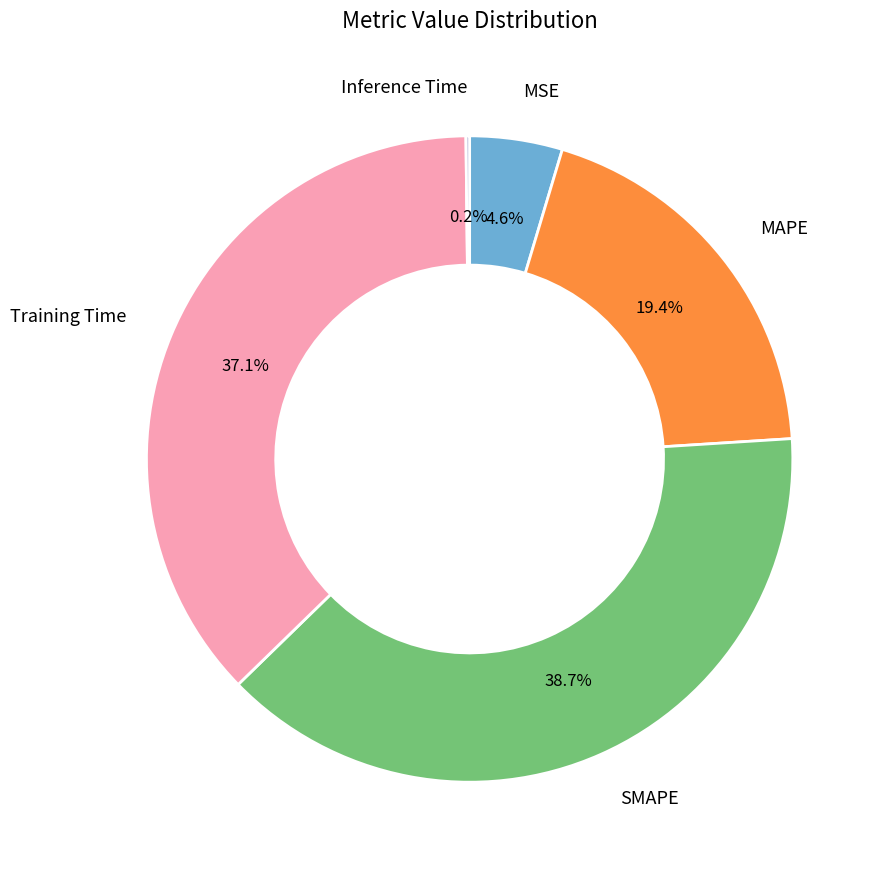

Is there a majority slice in this chart?

No